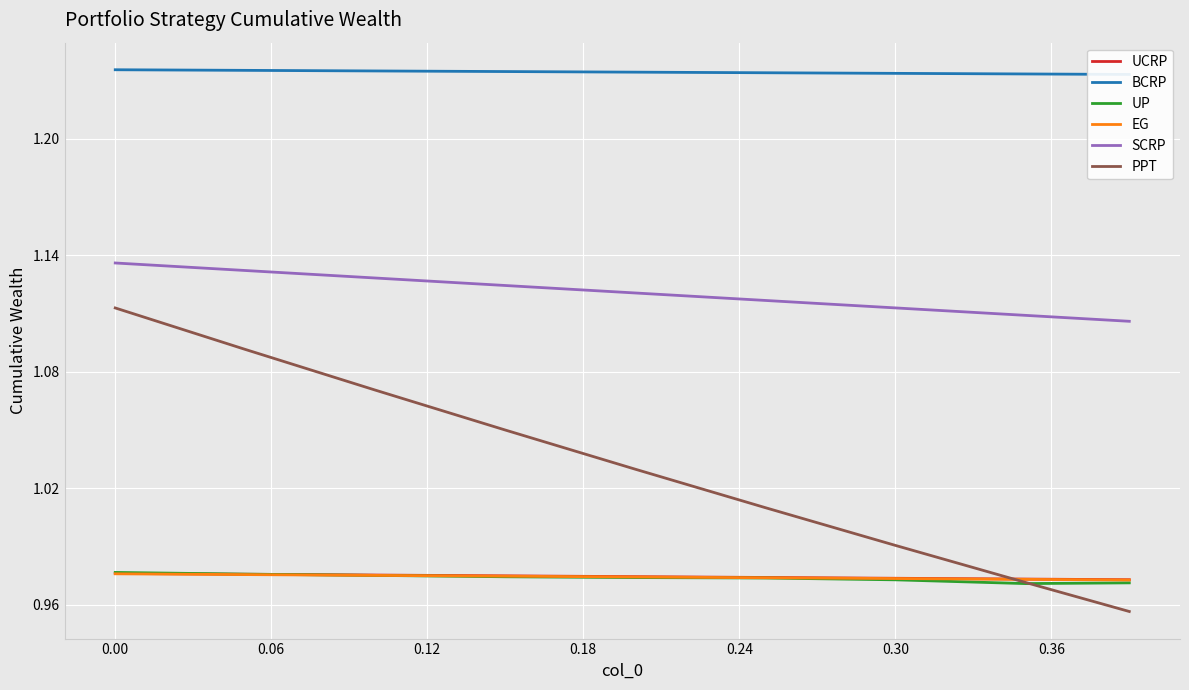

True or false: UCRP and SCRP intersect in this chart.

False